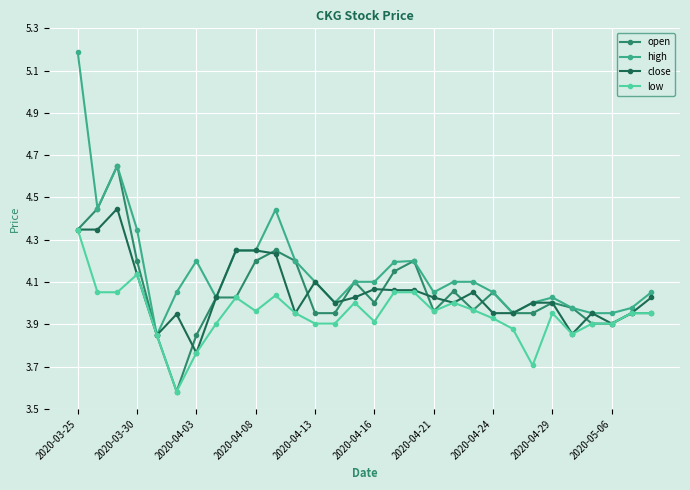

Which series has the largest total across all categories?

high